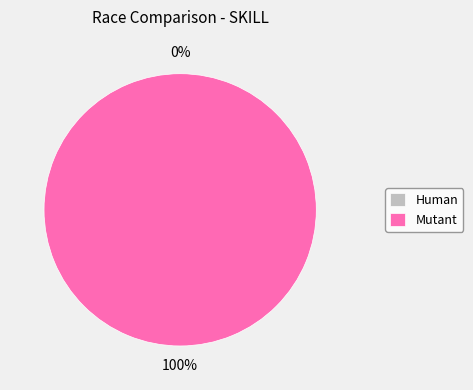

Rank the categories by value from lowest to highest.

Human, Mutant